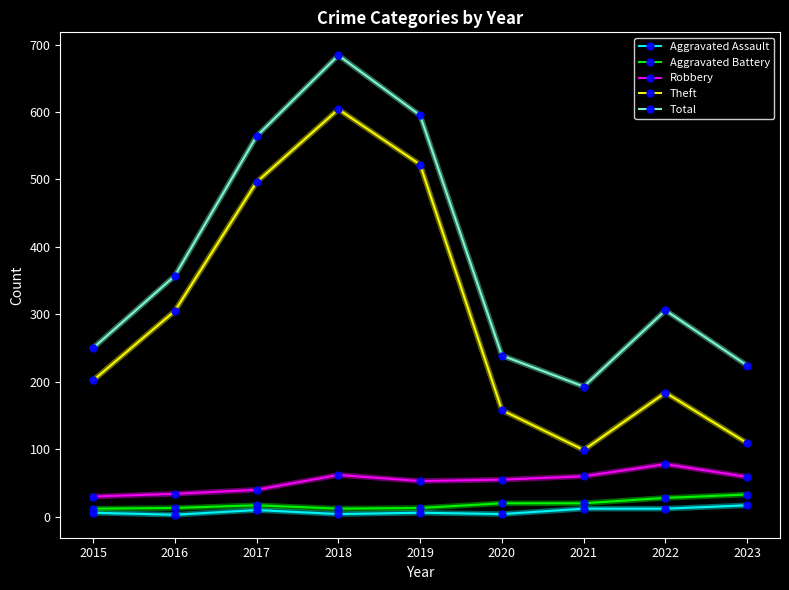

True or false: Aggravated Battery and Total intersect in this chart.

False